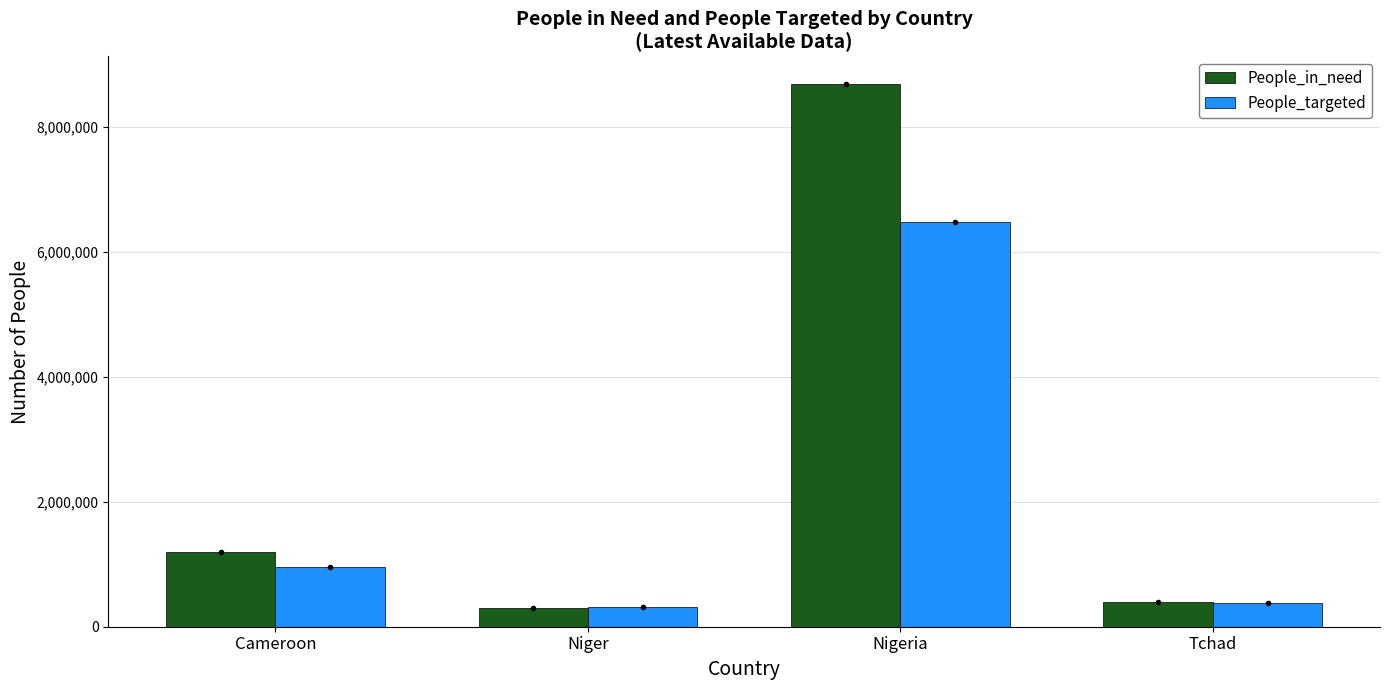

What is the average value of the People_in_need series?

2645820.2